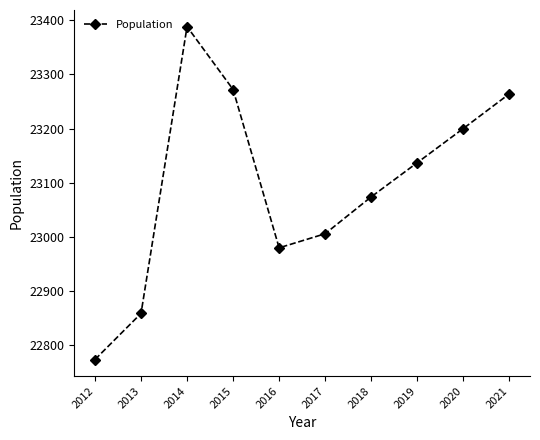

How many points are lower than both their immediate neighbors (excluding endpoints)?

1